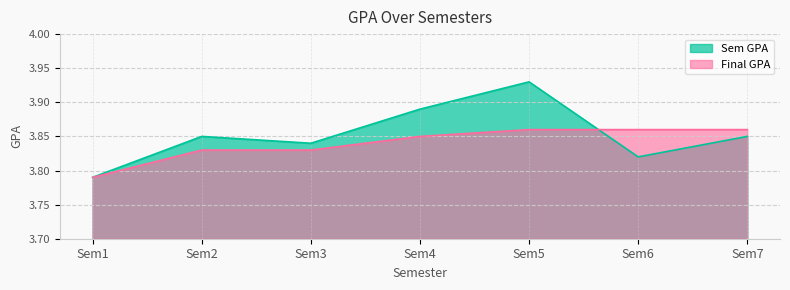

How many times do Final GPA and Sem GPA cross each other?

1